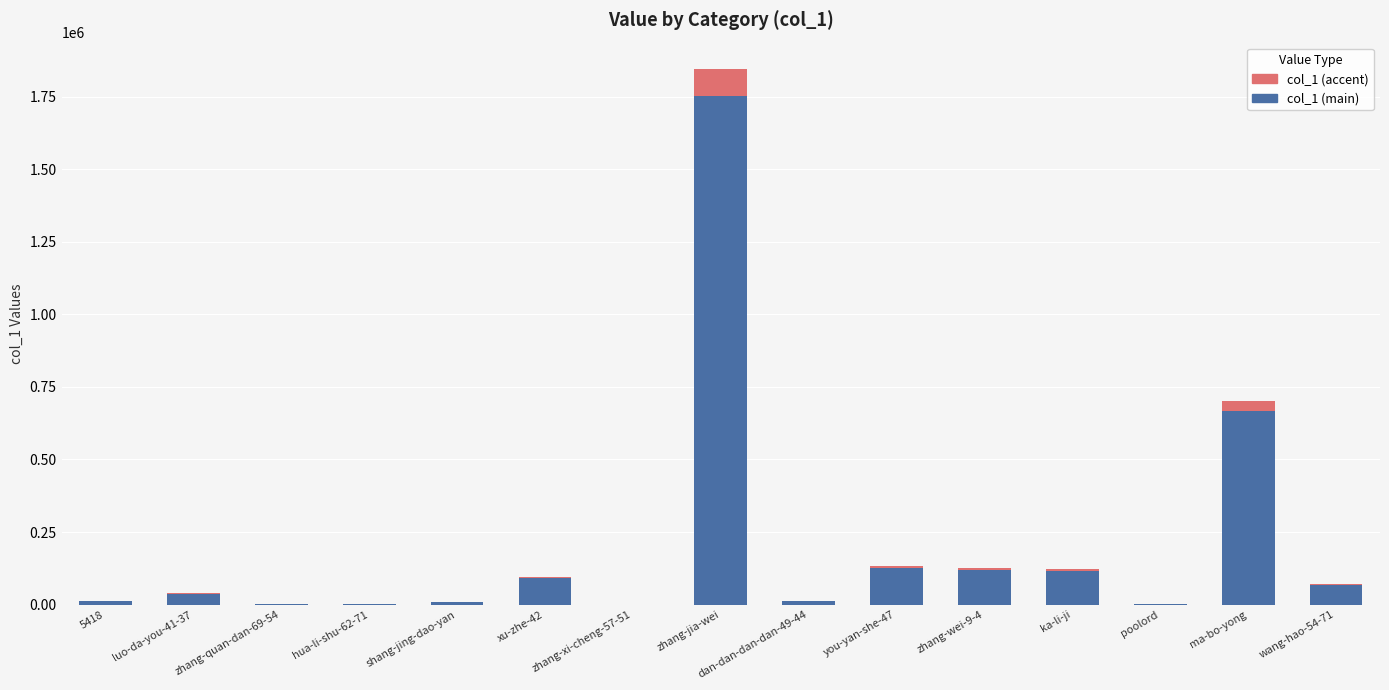

At which label is col_1 (main) closest to 876357?

ma-bo-yong